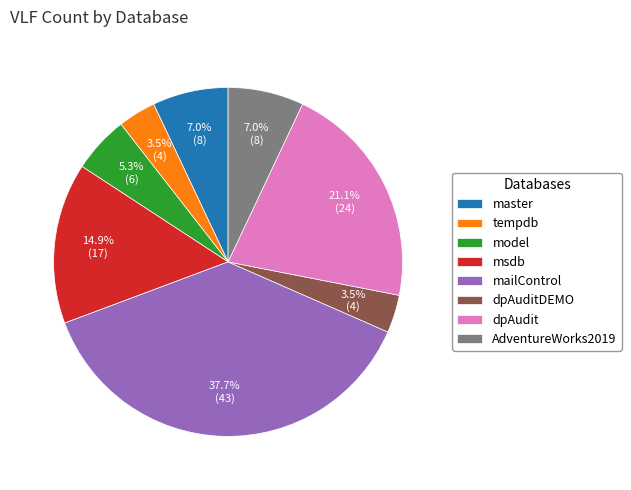

How many slices are in this pie chart?

8